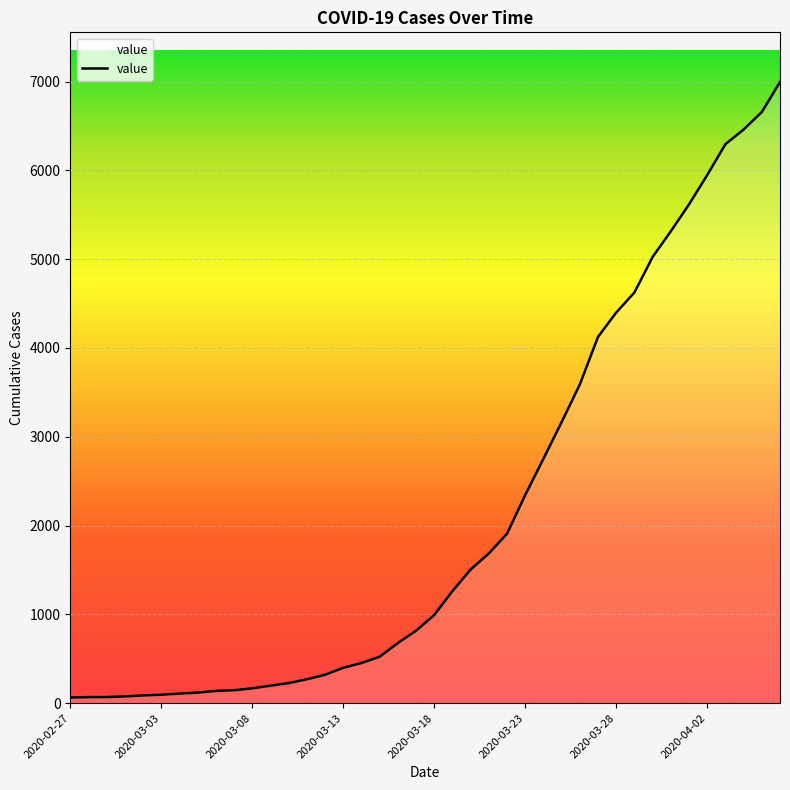

How many series are shown in this chart?

1